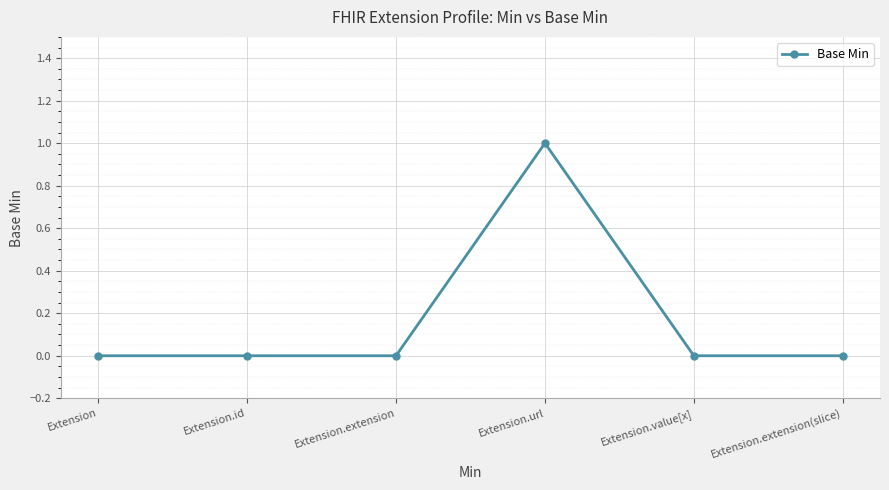

Is it true that the value at Extension.extension is 0?

True